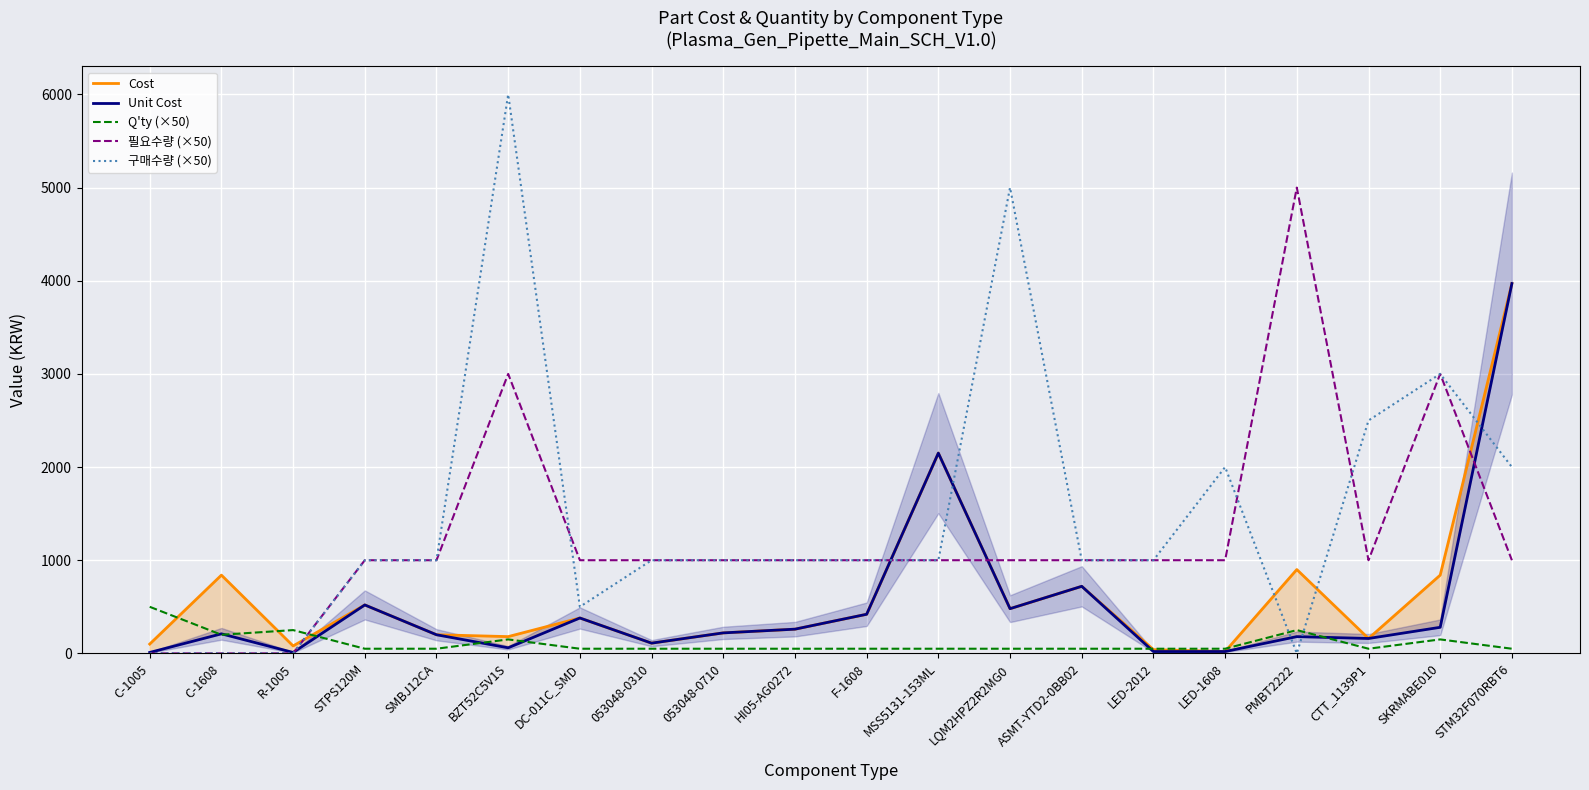

Between which two adjacent categories do 구매수량 (×50) and Cost first intersect?

R-1005 and STPS120M